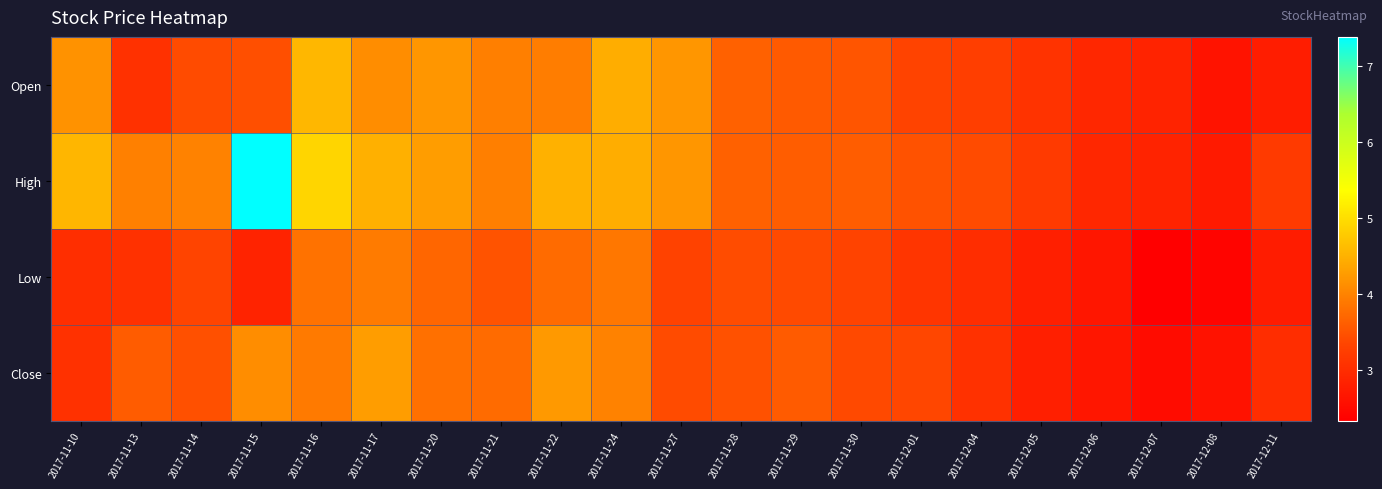

What is the greatest value displayed?

7.4